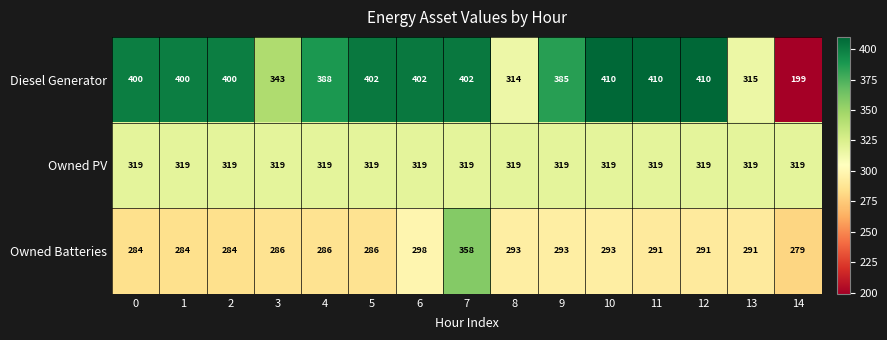

At which category is the sum across all series the highest?

7